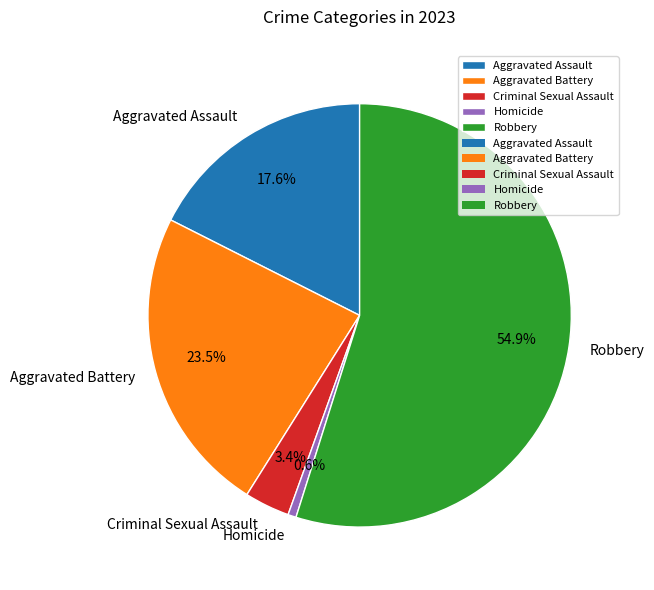

How much of the chart is everything except Robbery?

45.1%